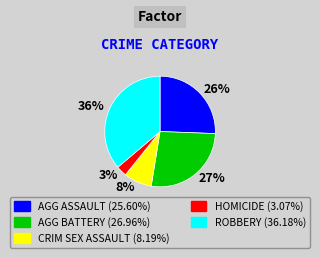

Is 3% the majority of the pie?

No